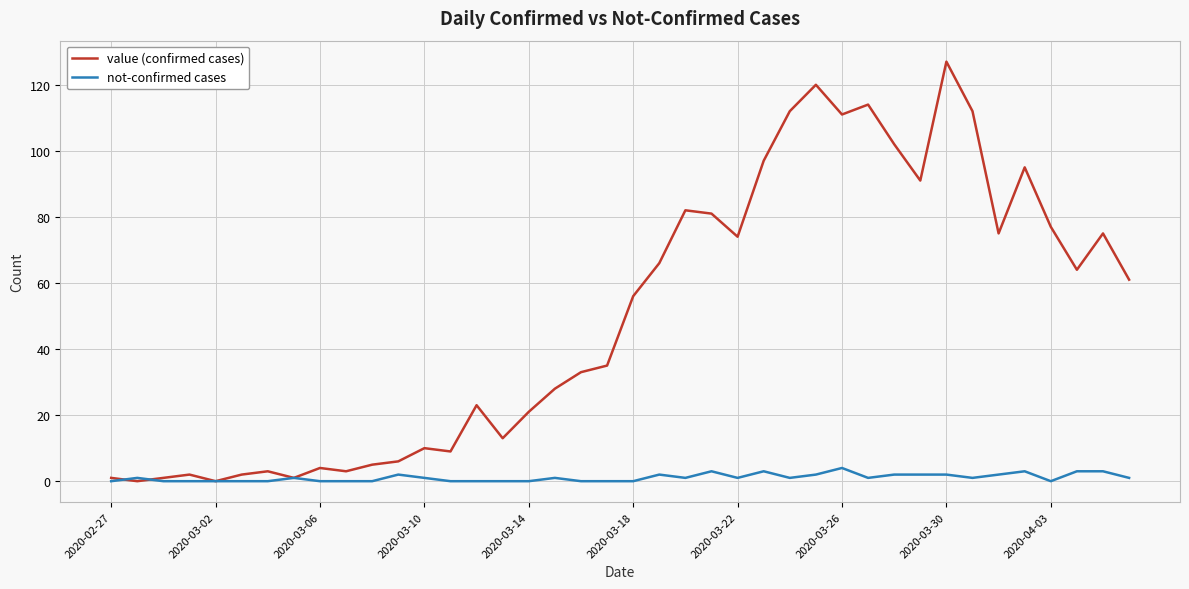

What is the highest value of the value (confirmed cases) series?

127